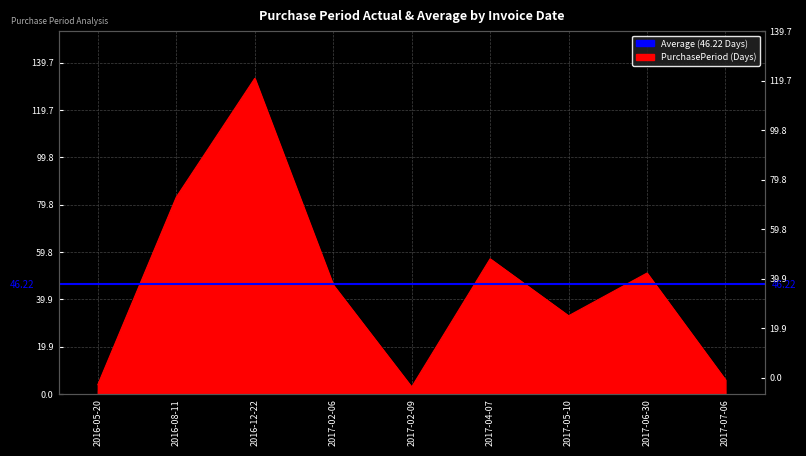

Between 2017-02-06 and 2017-07-06, which is larger?

2017-02-06